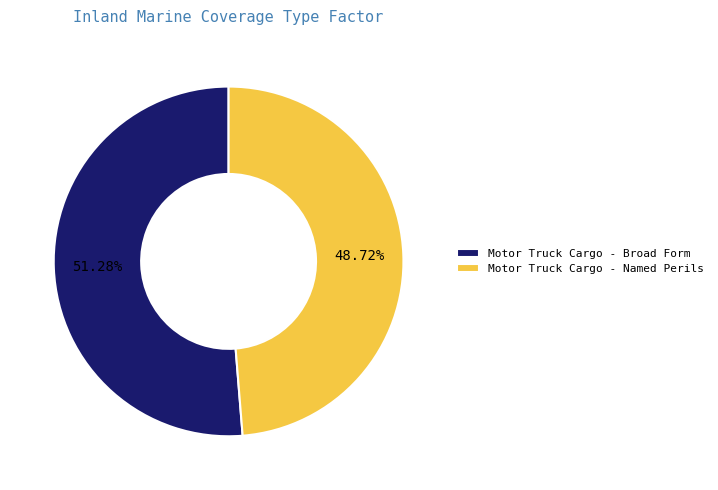

The Motor Truck Cargo - Named Perils slice represents 49% of the pie. True or false?

True